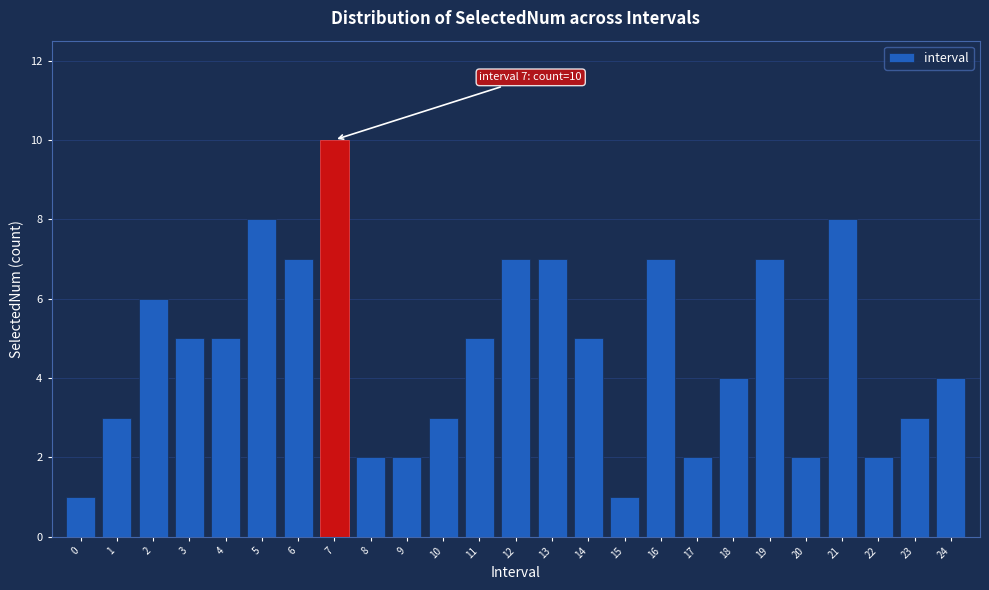

Reading left to right, what are all the values shown in this chart?

0=1	1=3	2=6	3=5	4=5	5=8	6=7	7=10	8=2	9=2	10=3	11=5	12=7	13=7	14=5	15=1	16=7	17=2	18=4	19=7	20=2	21=8	22=2	23=3	24=4